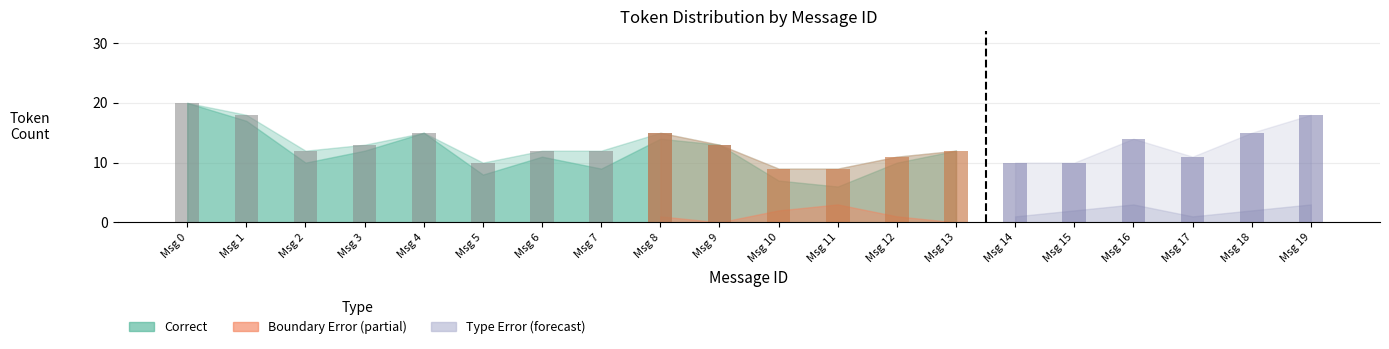

What is the greatest value displayed?

20